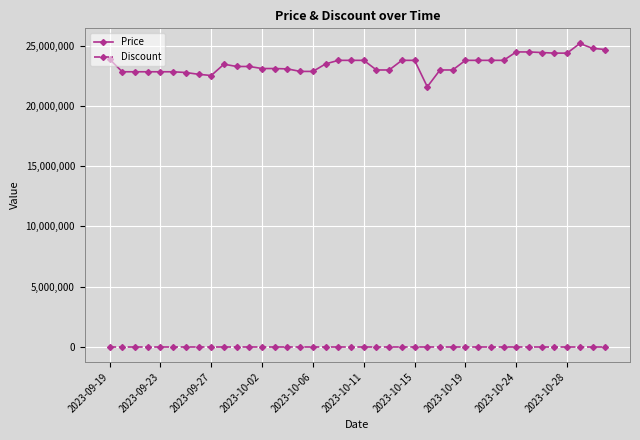

What is the sum of all Price values?

939523220